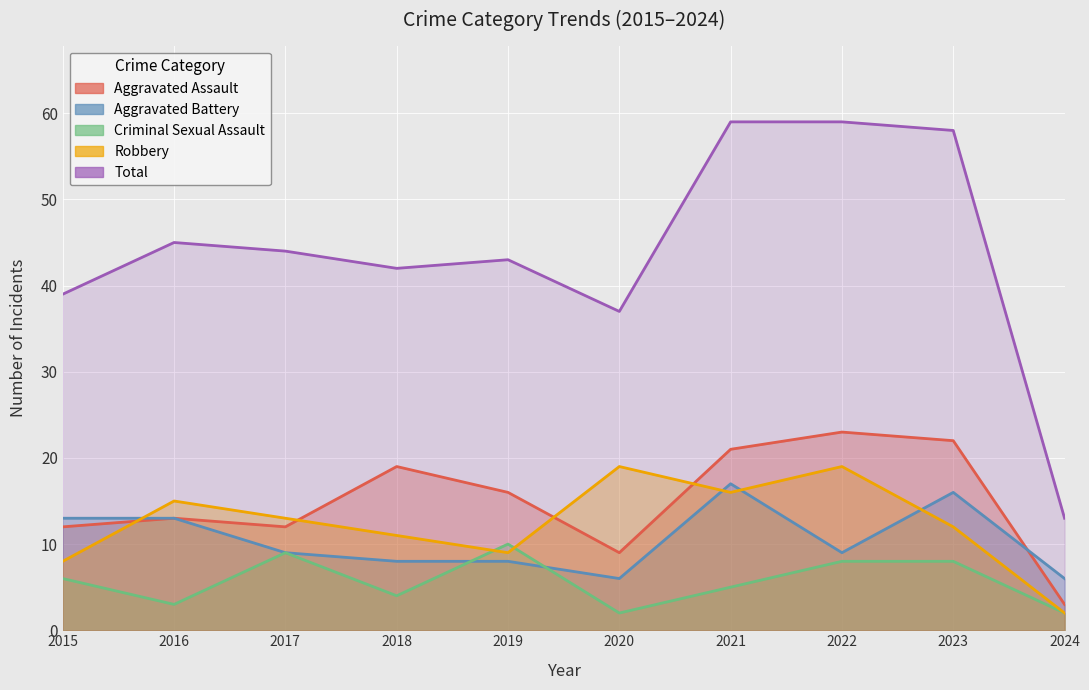

The value of Aggravated Assault at 2021 is 21. True or false?

True